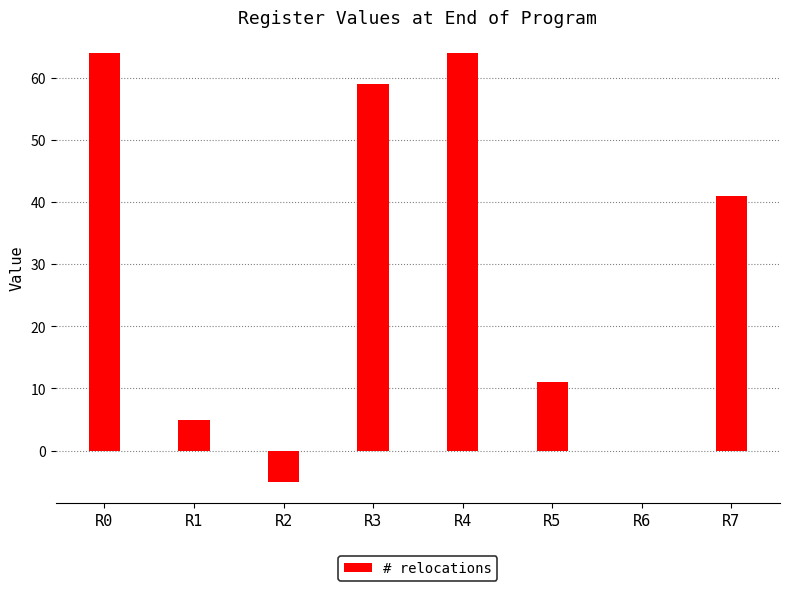

How many data points does each series have?

8